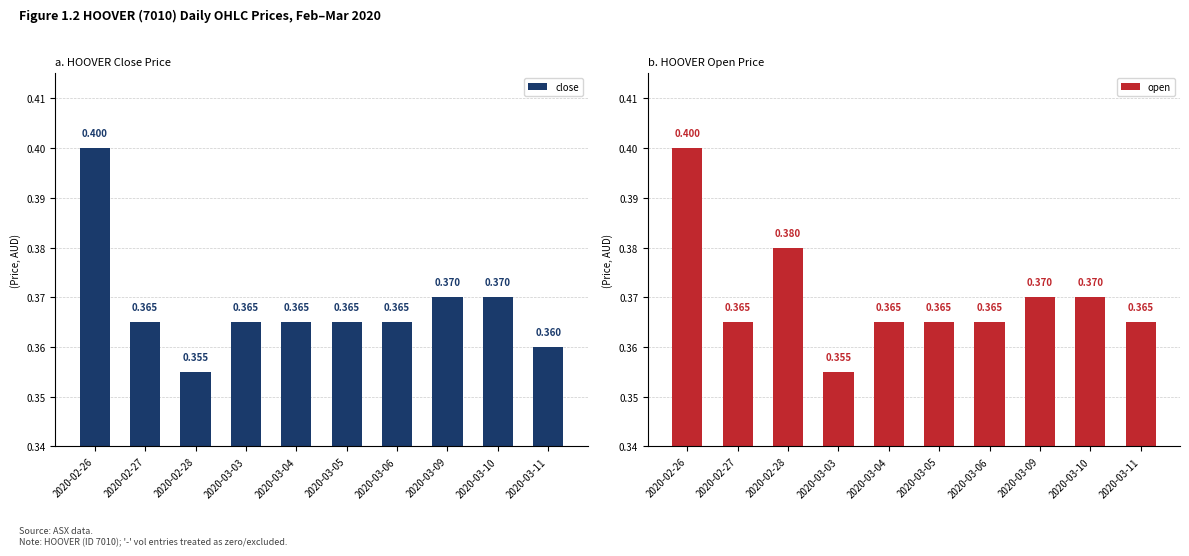

What is the maximum value for open?

0.4